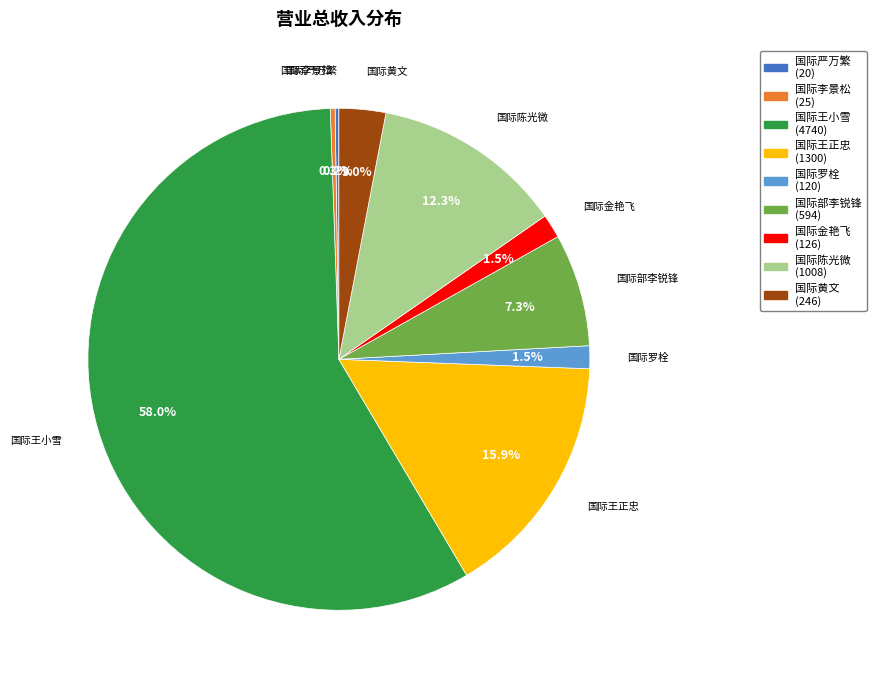

To the nearest percent, what is the difference between the largest and smallest slice percentages?

58%